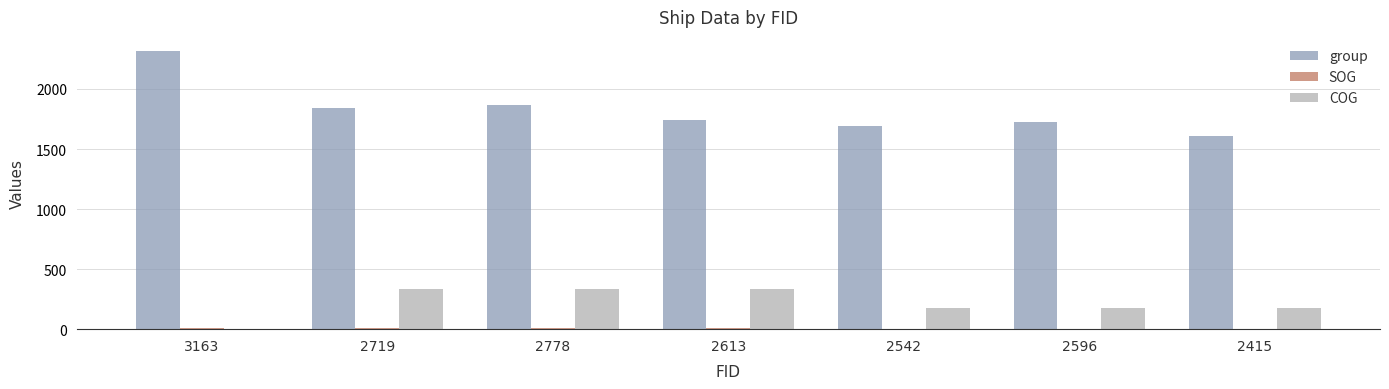

The COG series shows 174.7 at 2542. True or false?

True